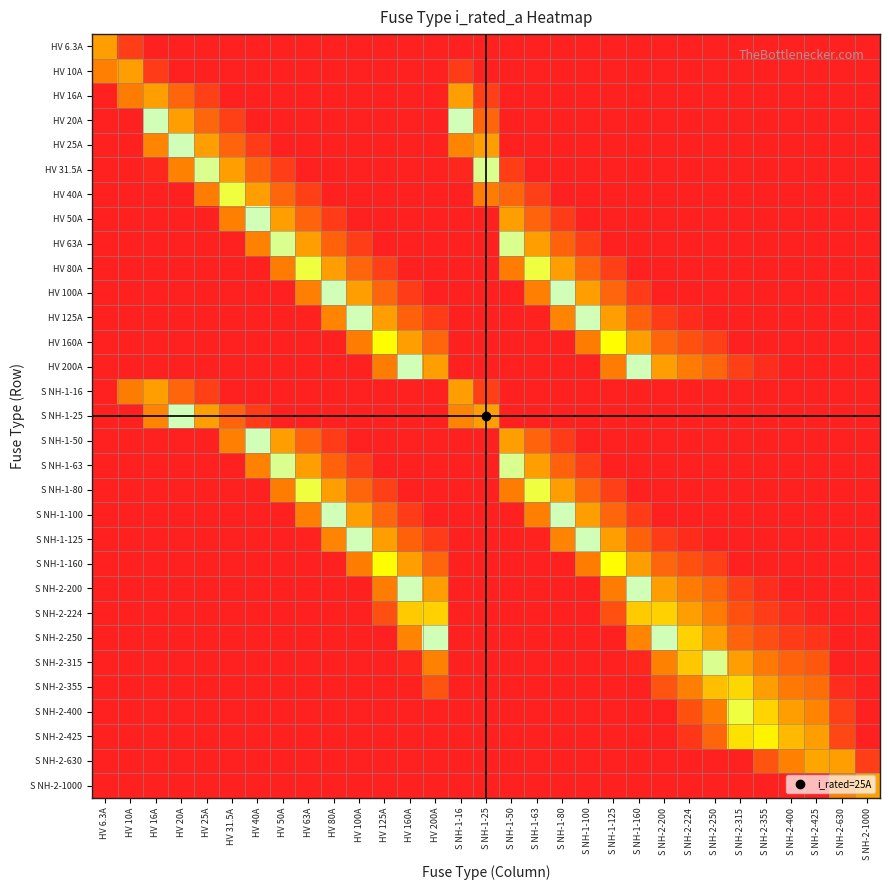

Rank the series by their maximum value, from highest to lowest.

HV 16A, HV 20A, HV 25A, HV 31.5A, HV 40A, HV 50A, HV 63A, HV 80A, HV 100A, HV 125A, HV 160A, HV 200A, S NH-1-16, S NH-1-25, S NH-1-50, S NH-1-63, S NH-1-80, S NH-1-100, S NH-1-125, S NH-1-160, S NH-2-200, S NH-2-224, S NH-2-250, S NH-2-315, S NH-2-355, S NH-2-400, S NH-2-425, S NH-2-630, S NH-2-1000, HV 10A, HV 6.3A